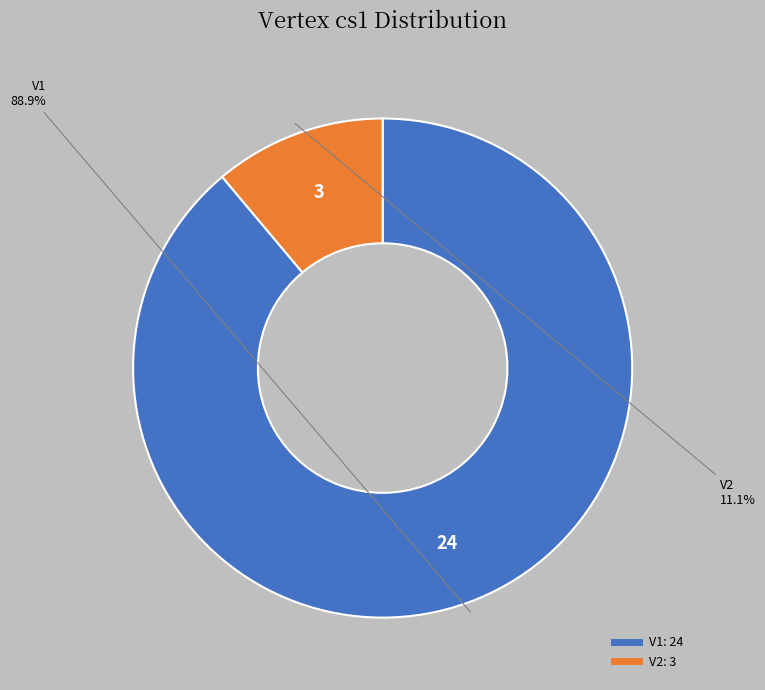

Count the number of slices in the pie.

2